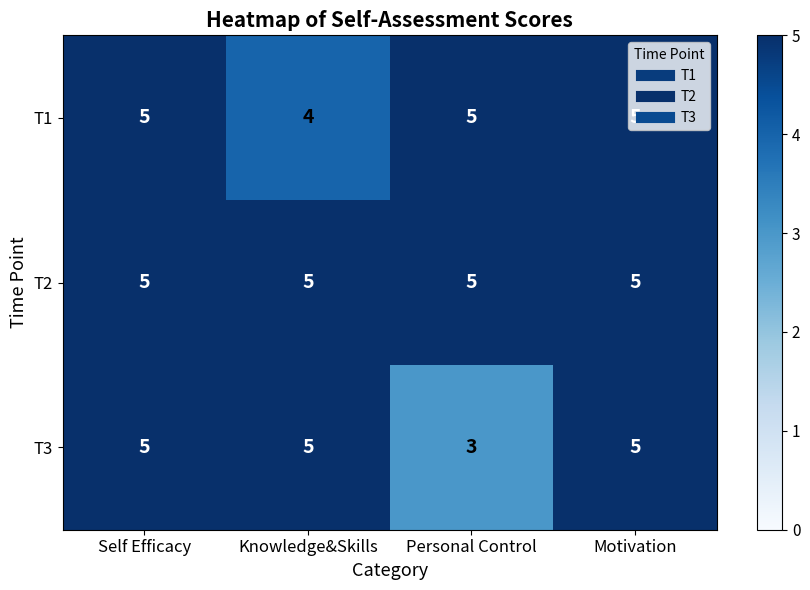

Which series has the largest total across all categories?

T2